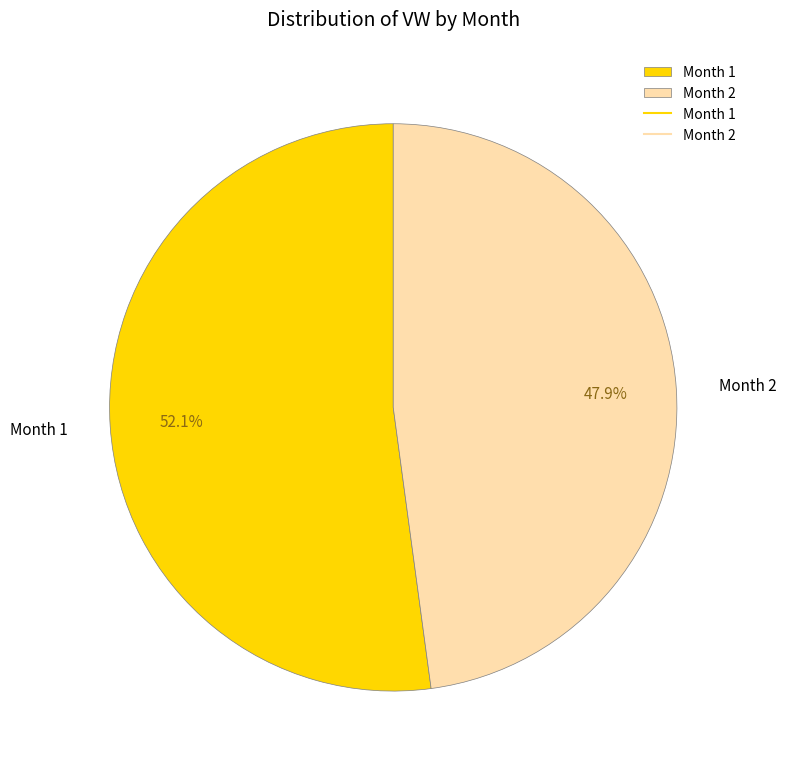

Which slice represents more than half of the pie?

Month 1